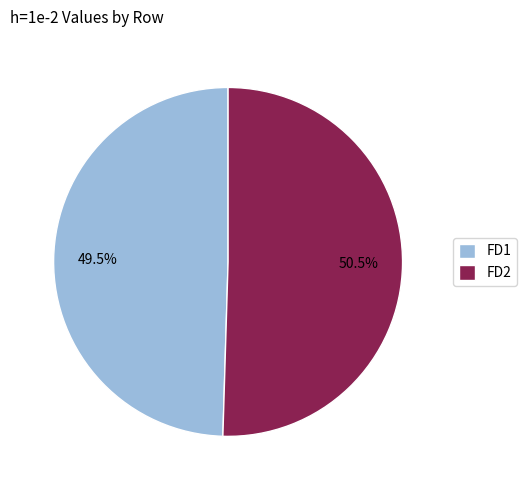

How many segments does this pie chart have?

2